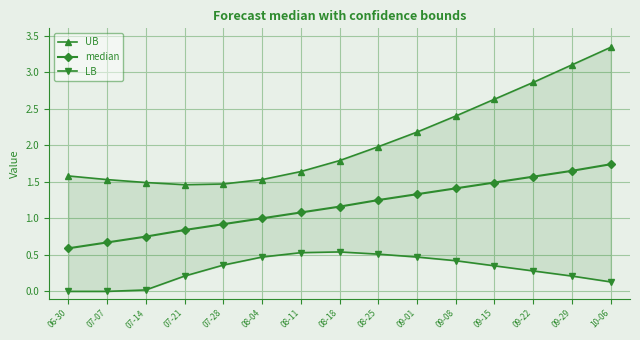

The UB series shows 2.2 at 08-04. True or false?

False